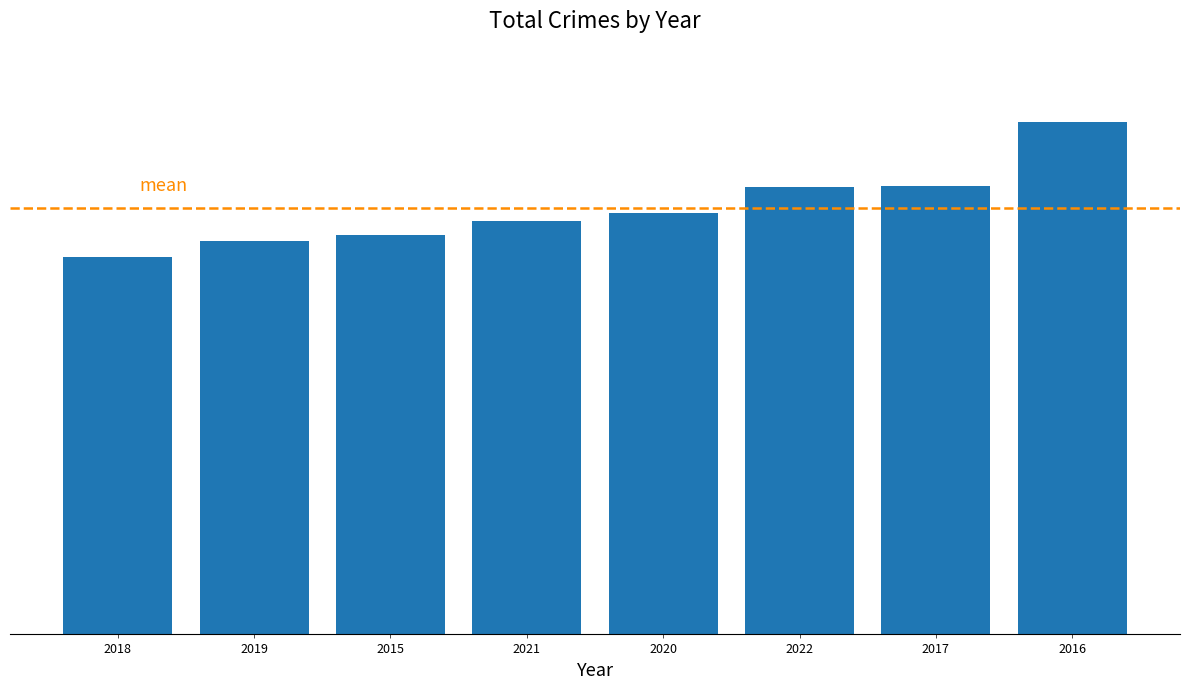

Does the chart contain any negative values?

No